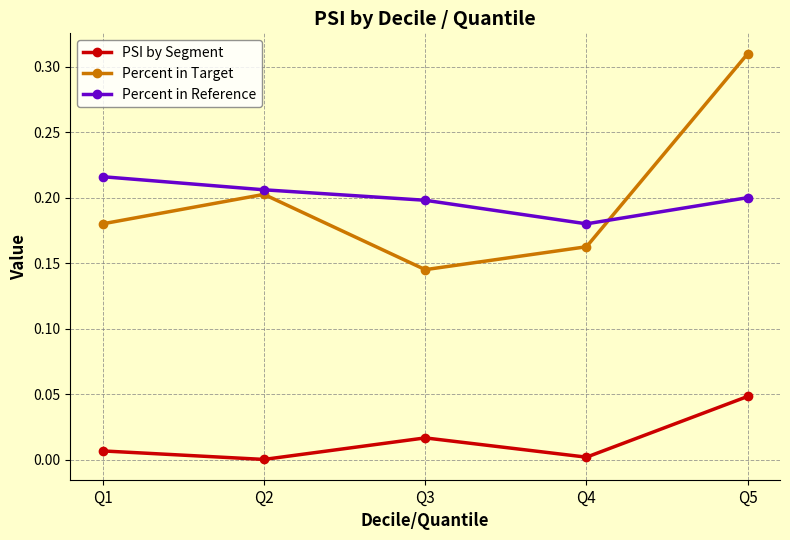

Which series changed the most between Q3 and Q5?

Percent in Target